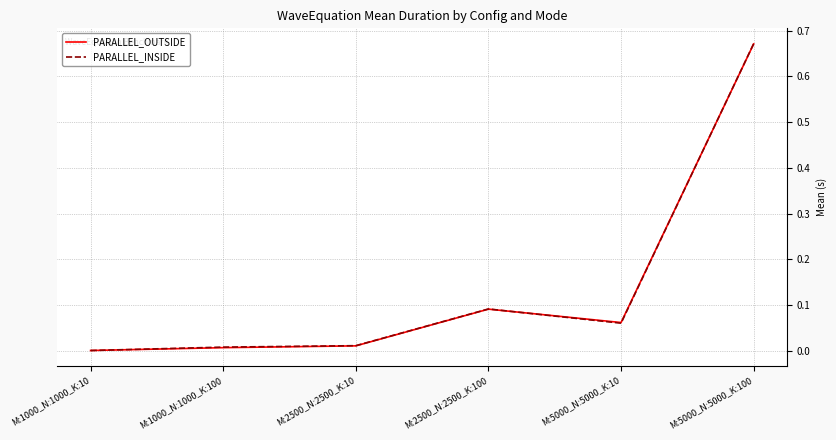

Which series changed the most between M:1000_N:1000_K:100 and M:5000_N:5000_K:10?

PARALLEL_OUTSIDE